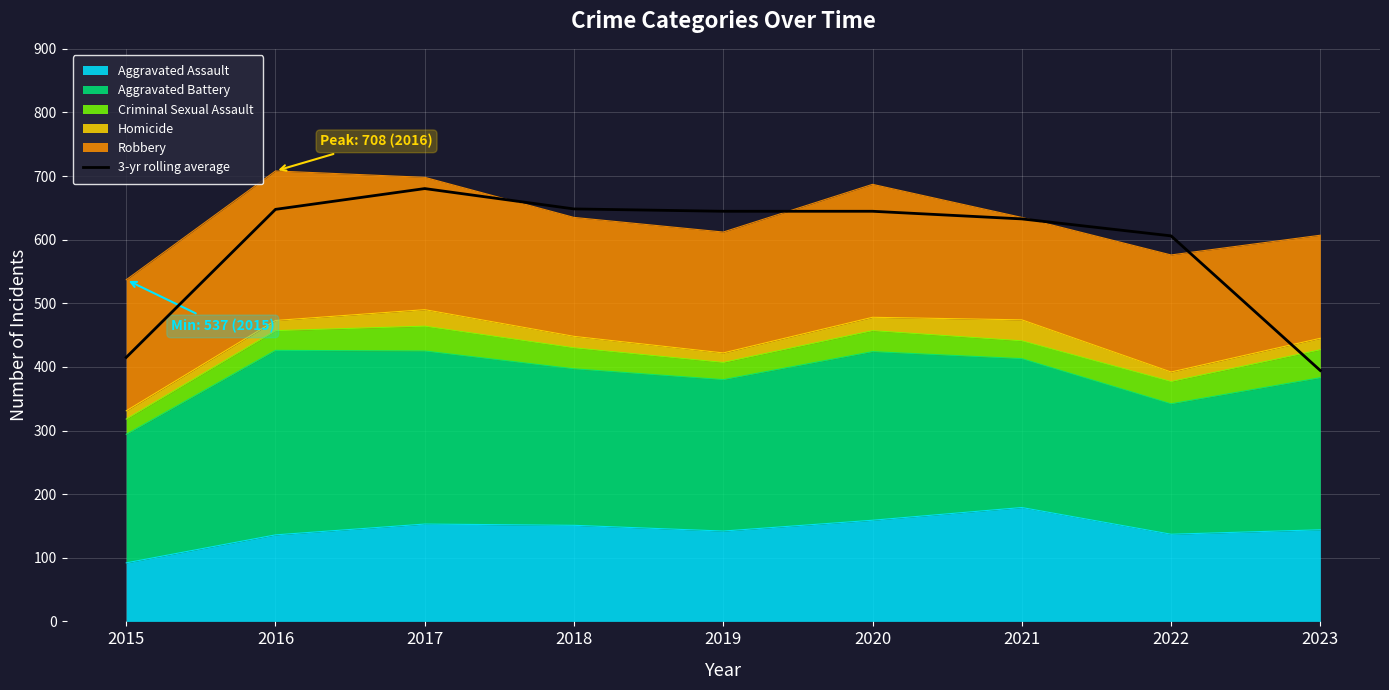

What is the sum of all values?

5313.7